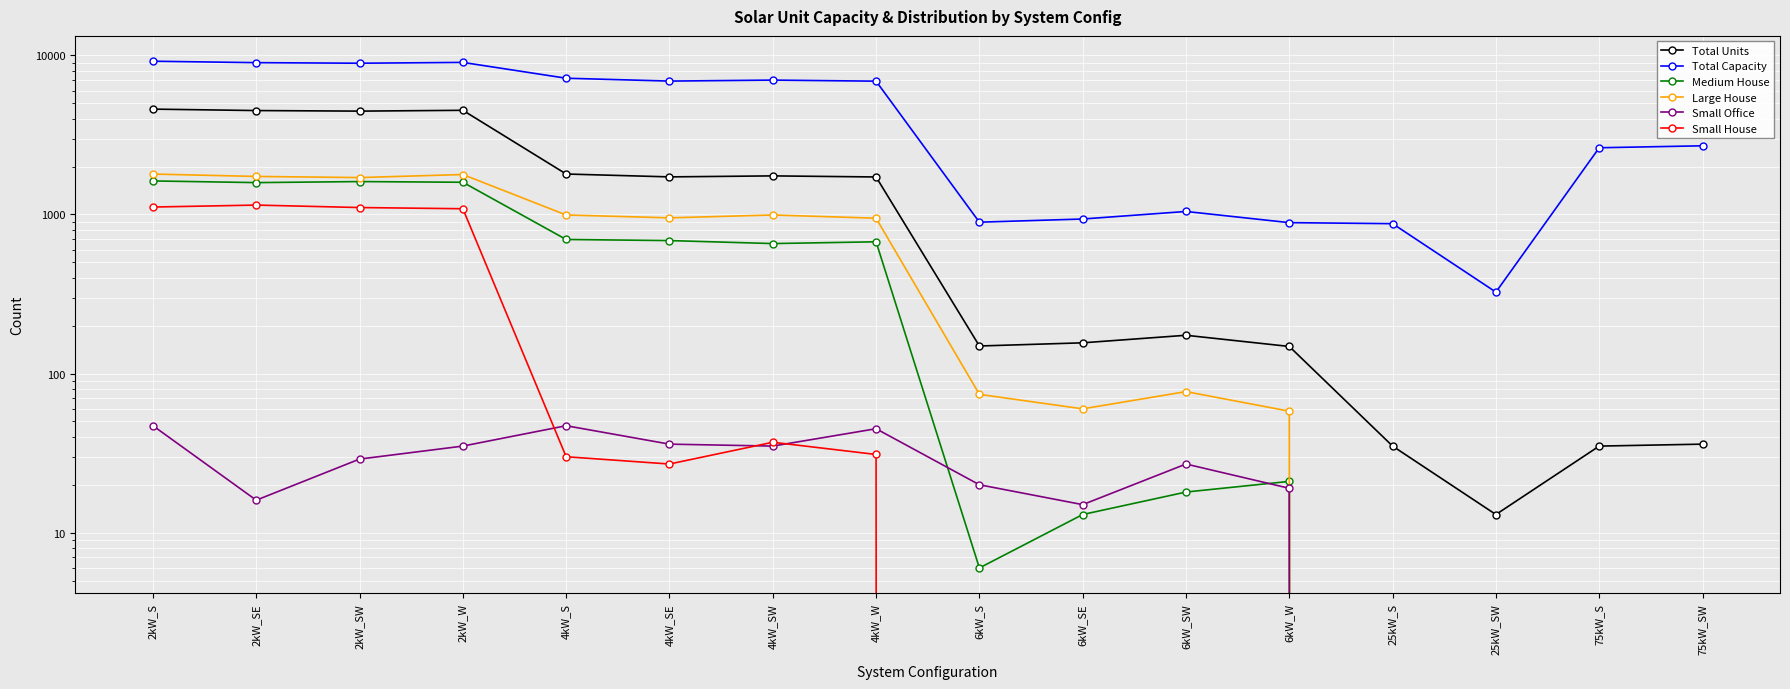

True or false: Total Units and Large House cross at least once.

False